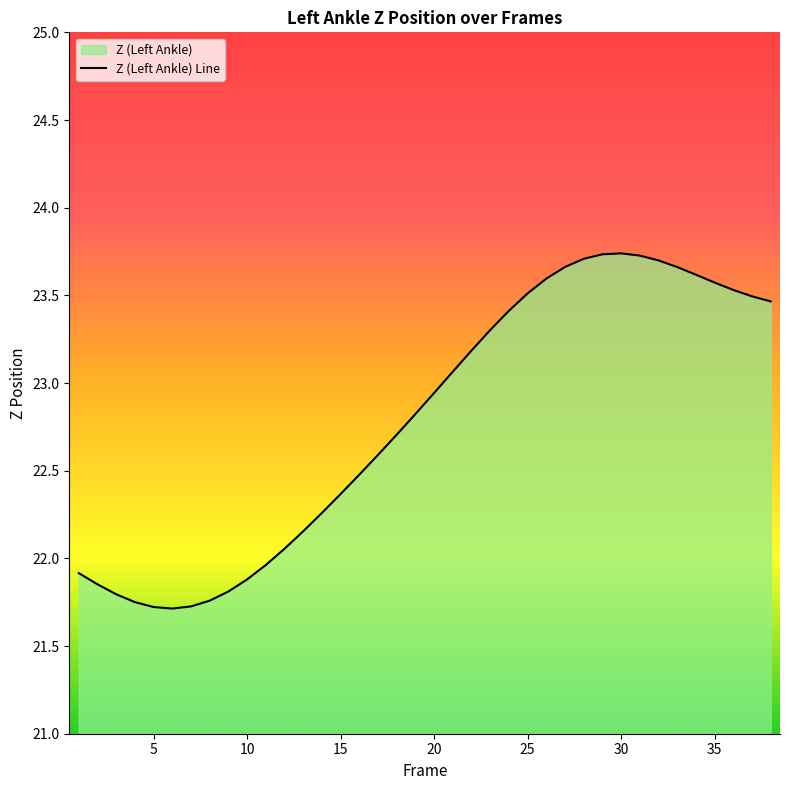

True or false: there are more than 0 points higher than both neighbors.

True